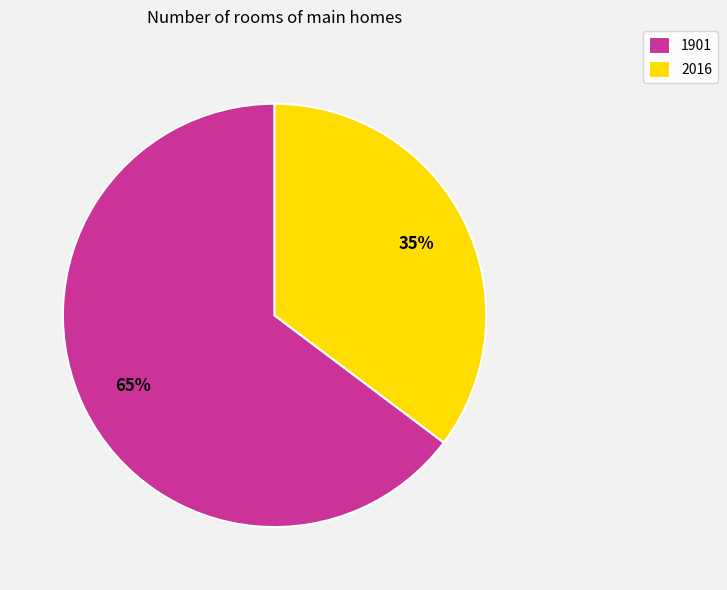

How many segments does this pie chart have?

2